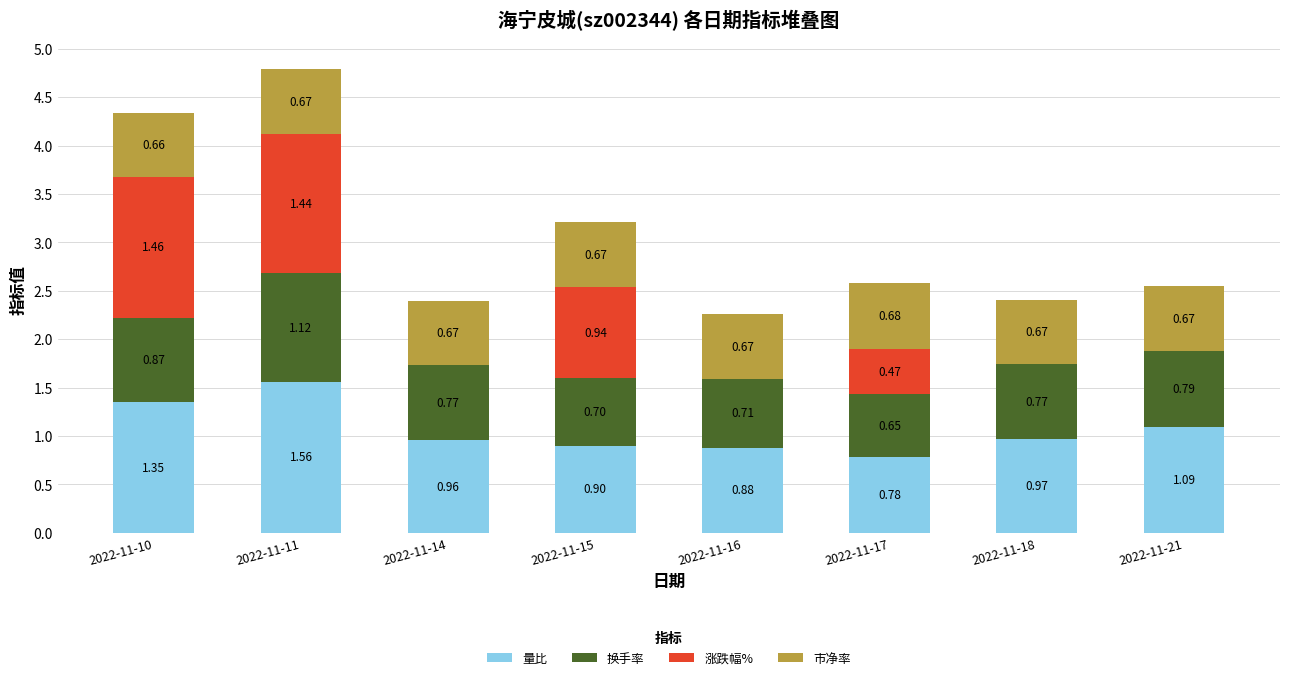

What is the sum of all 量比 values?

8.5